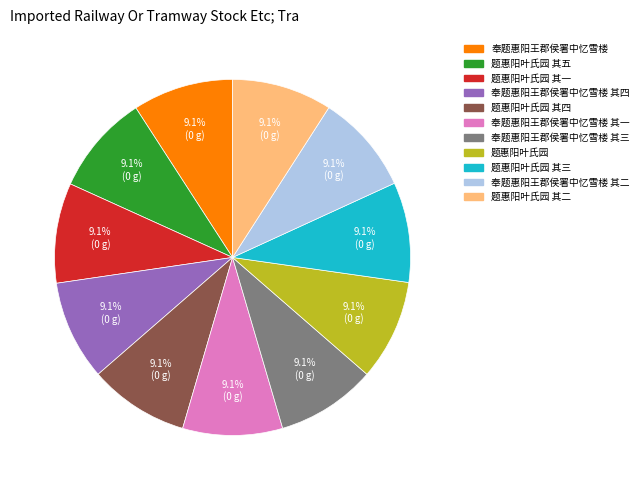

How many slices are in this pie chart?

11